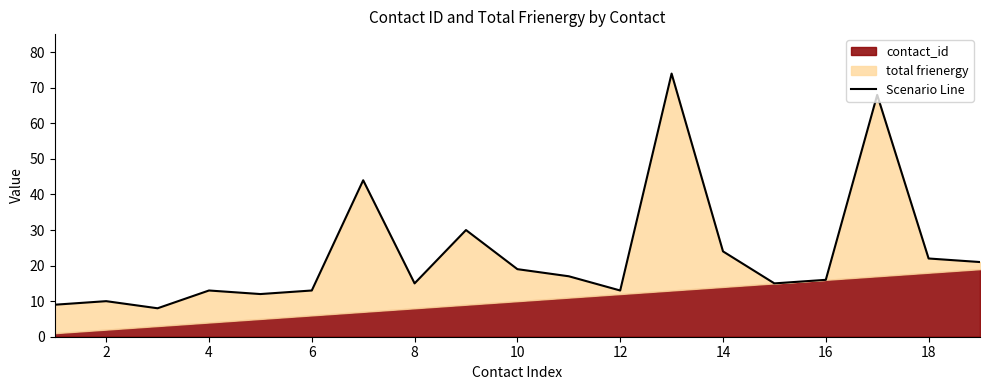

How many lines are shown in the chart?

1